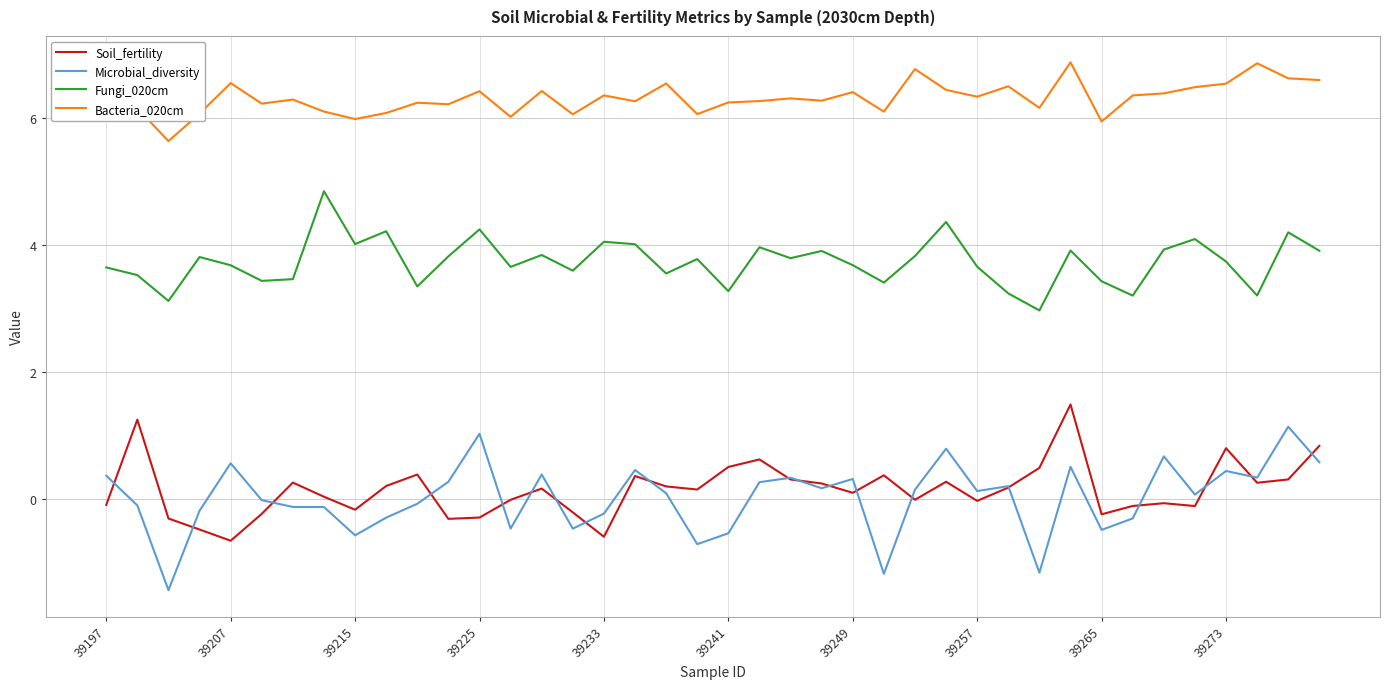

What is the maximum value shown in the chart?

6.9